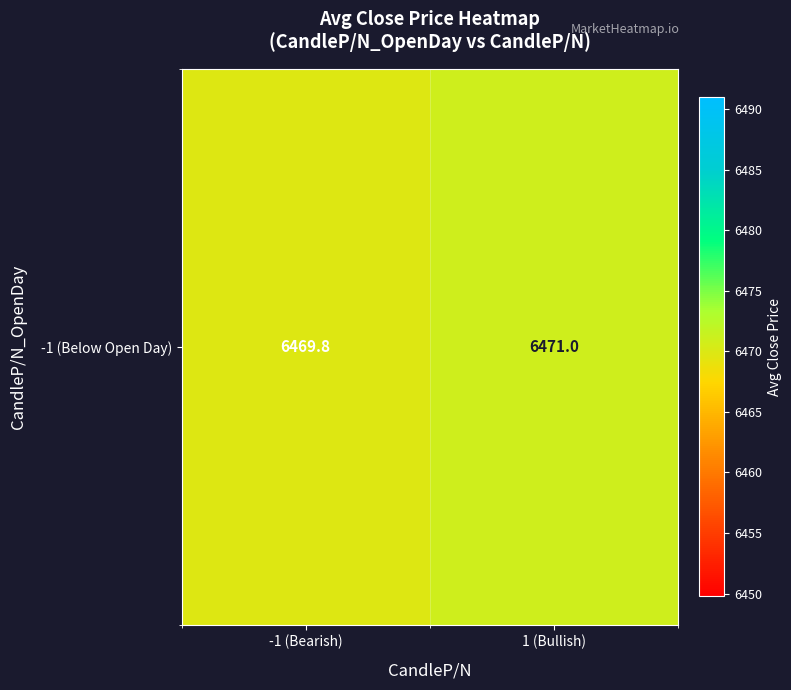

Reading left to right, what are all the values shown in this chart?

-1 (Bearish)=6469.8	1 (Bullish)=6471.0